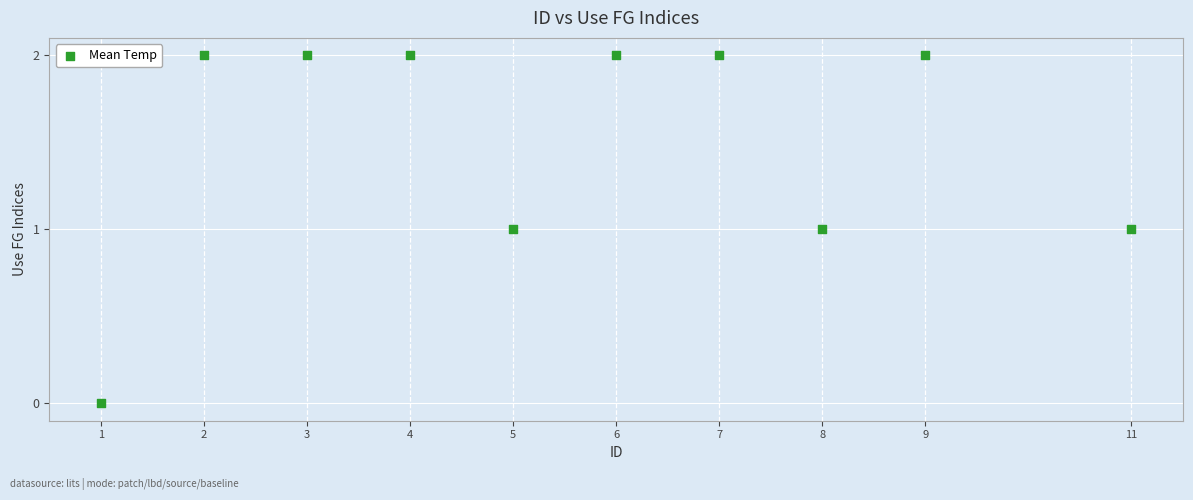

What is the average X value?

6